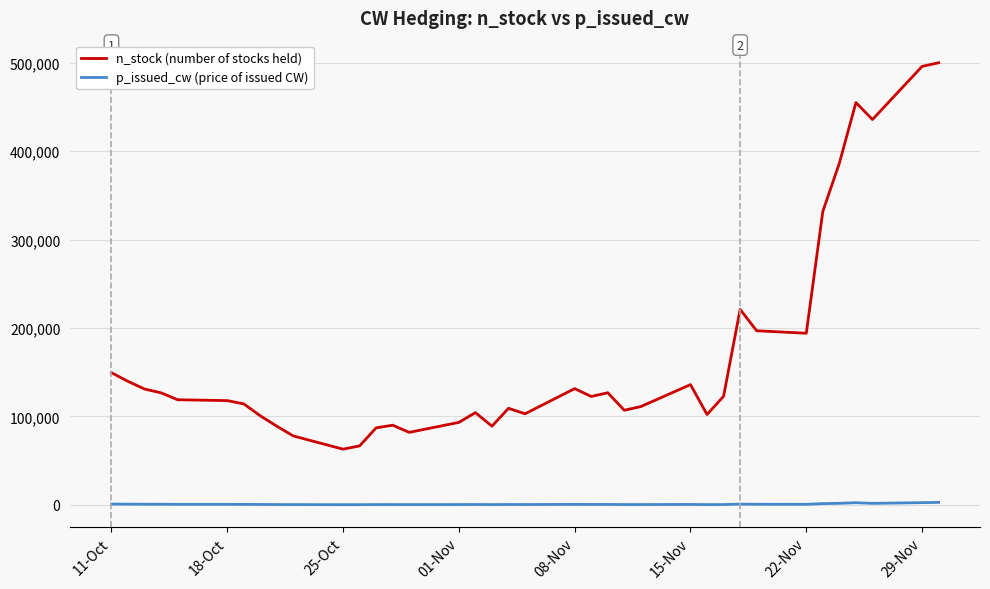

True or false: n_stock (number of stocks held) and p_issued_cw (price of issued CW) intersect in this chart.

False